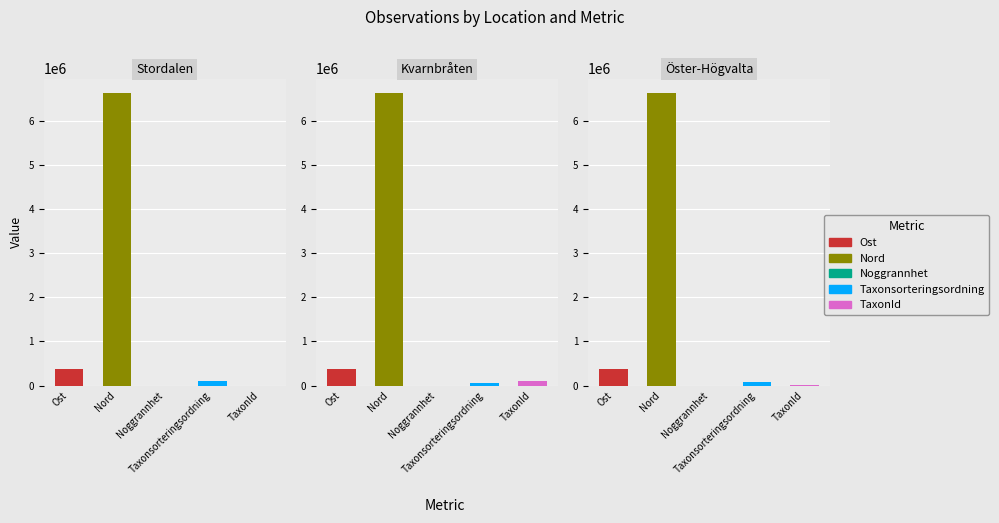

Between Taxonsorteringsordning and TaxonId, which is larger?

Taxonsorteringsordning